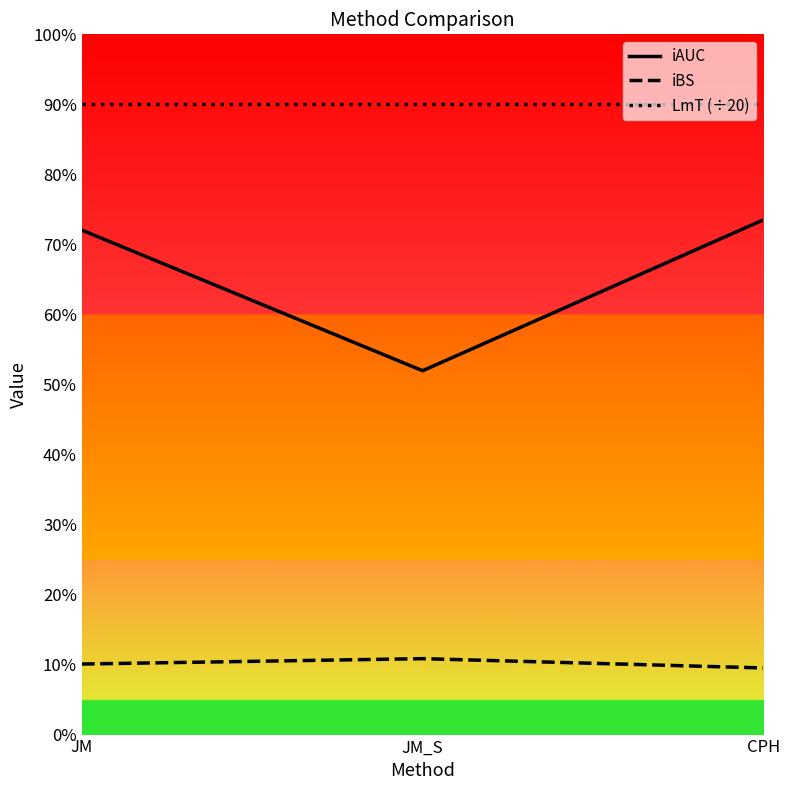

Which has a higher value, JM or CPH?

CPH